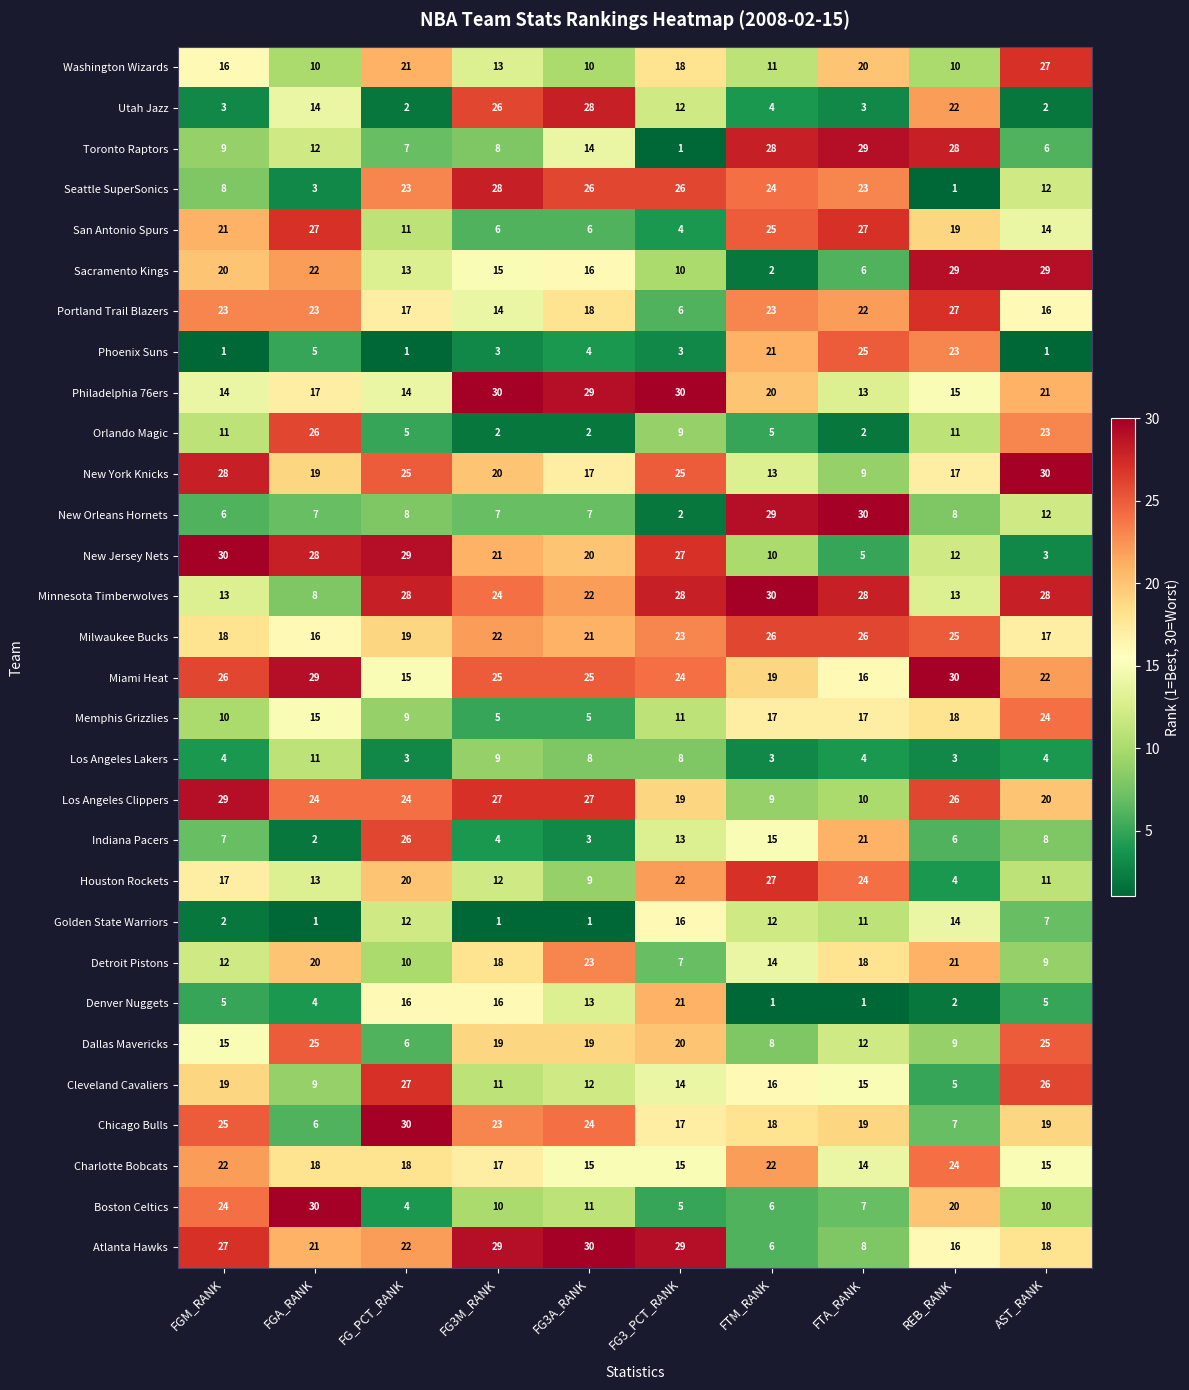

At how many categories does at least one series exceed 21?

10